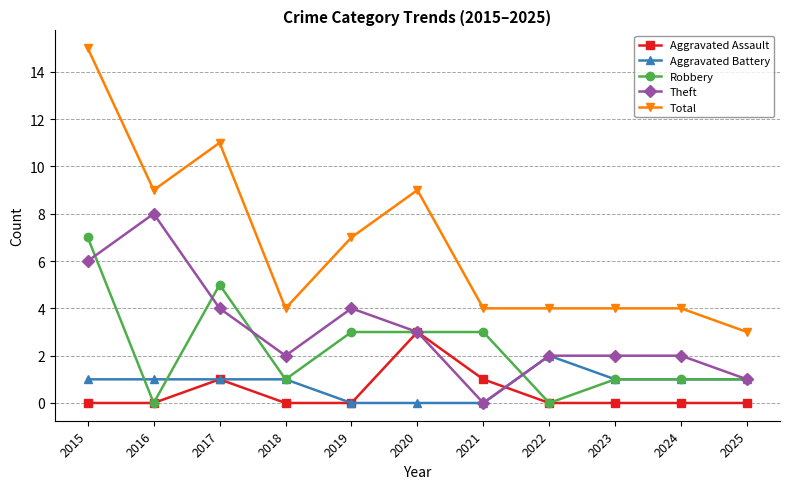

Reading left to right, extract all data points from this chart.

Aggravated Assault: 2015=0	2016=0	2017=1	2018=0	2019=0	2020=3	2021=1	2022=0	2023=0	2024=0	2025=0
Aggravated Battery: 2015=1	2016=1	2017=1	2018=1	2019=0	2020=0	2021=0	2022=2	2023=1	2024=1	2025=1
Robbery: 2015=7	2016=0	2017=5	2018=1	2019=3	2020=3	2021=3	2022=0	2023=1	2024=1	2025=1
Theft: 2015=6	2016=8	2017=4	2018=2	2019=4	2020=3	2021=0	2022=2	2023=2	2024=2	2025=1
Total: 2015=15	2016=9	2017=11	2018=4	2019=7	2020=9	2021=4	2022=4	2023=4	2024=4	2025=3